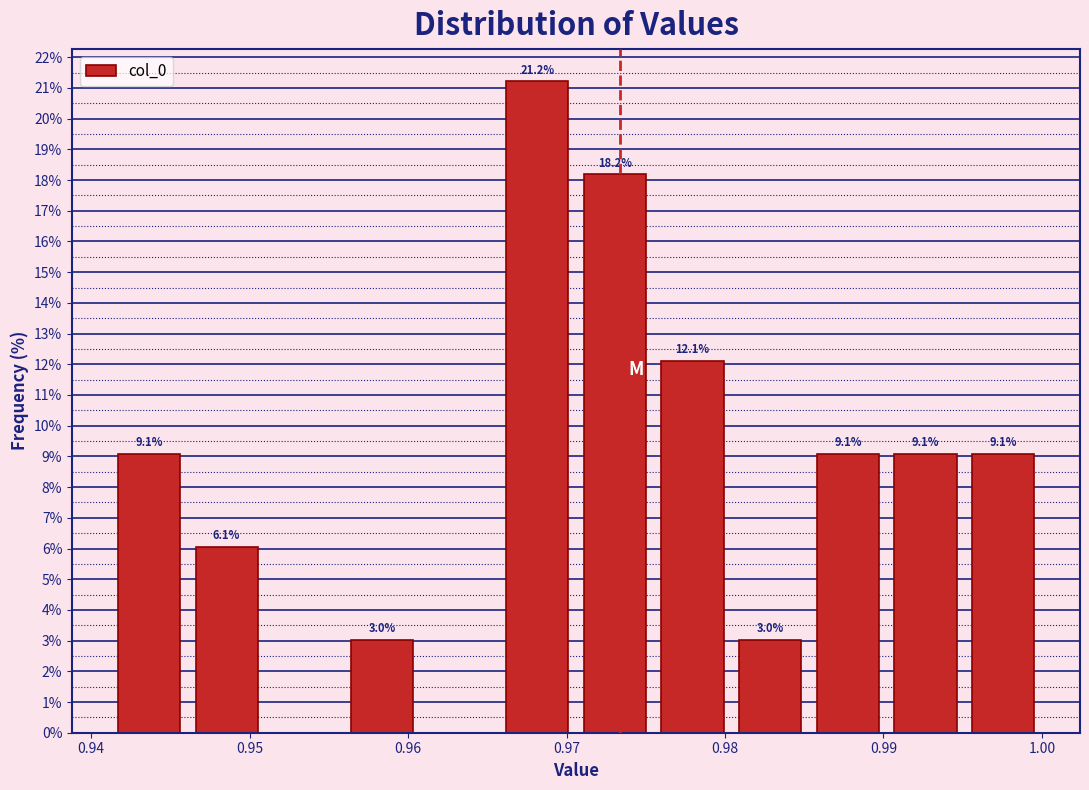

Over which range of the x-axis is the bar tallest?

0.966 to 0.971